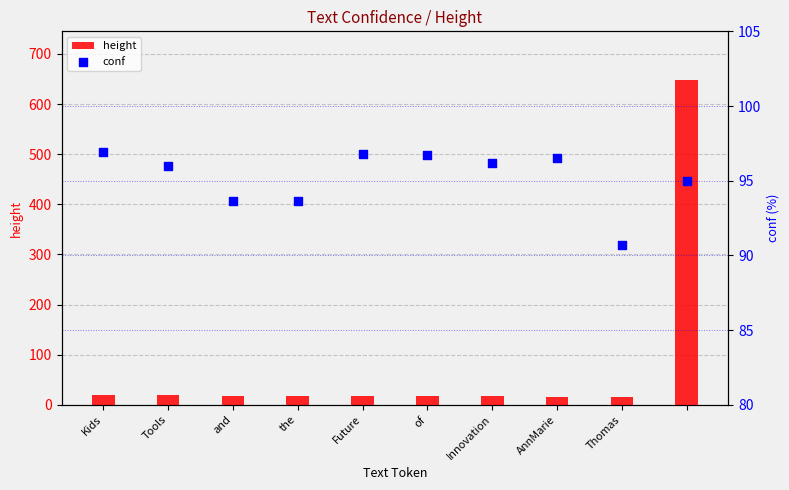

Which series has the largest total across all categories?

conf